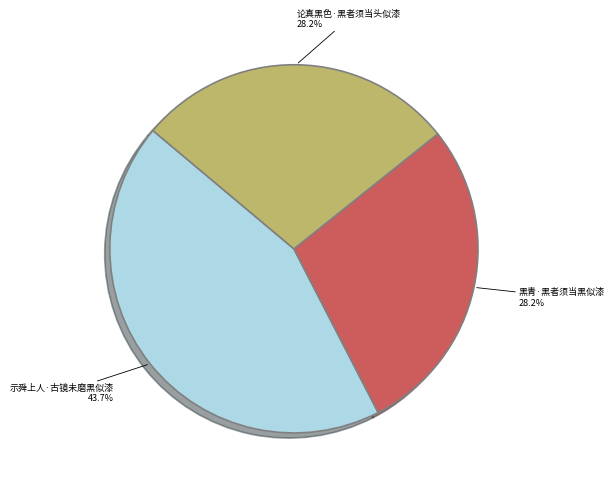

What is the total percentage of 黑青·黑者须当黑似漆 and 论真黑色·黑者须当头似漆?

56.3%